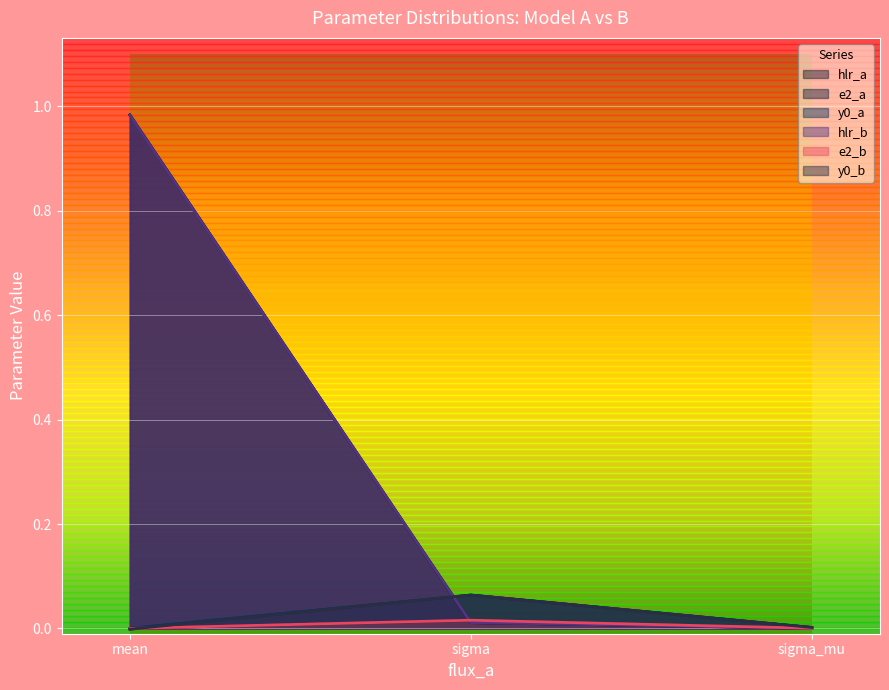

Reading left to right, extract all data points from this chart.

hlr_a: mean=1.0	sigma=0.0	sigma_mu=0.0
e2_a: mean=0.0	sigma=0.0	sigma_mu=0.0
y0_a: mean=0.0	sigma=0.1	sigma_mu=0.0
hlr_b: mean=1.0	sigma=0.0	sigma_mu=0.0
e2_b: mean=0.0	sigma=0.0	sigma_mu=0.0
y0_b: mean=-0.0	sigma=0.1	sigma_mu=0.0